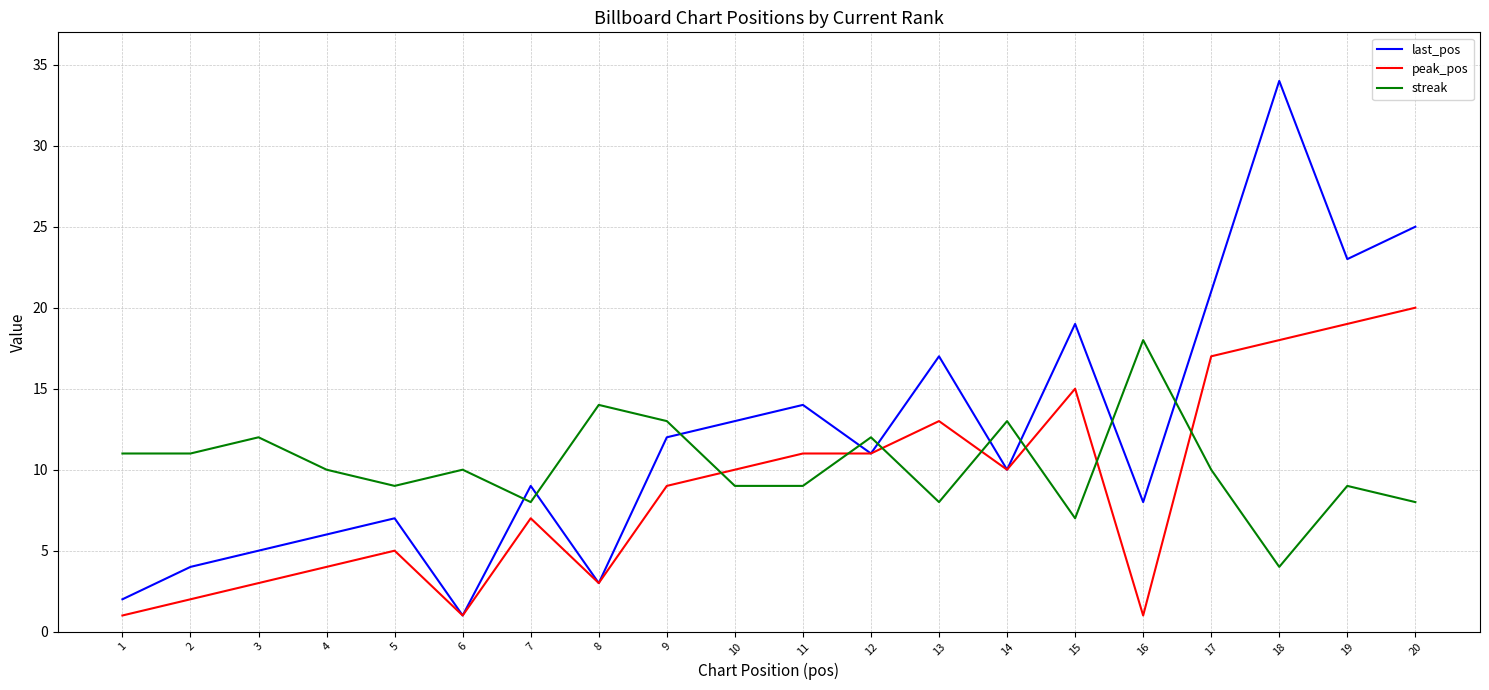

True or false: peak_pos has a value of 18 at 18.

True